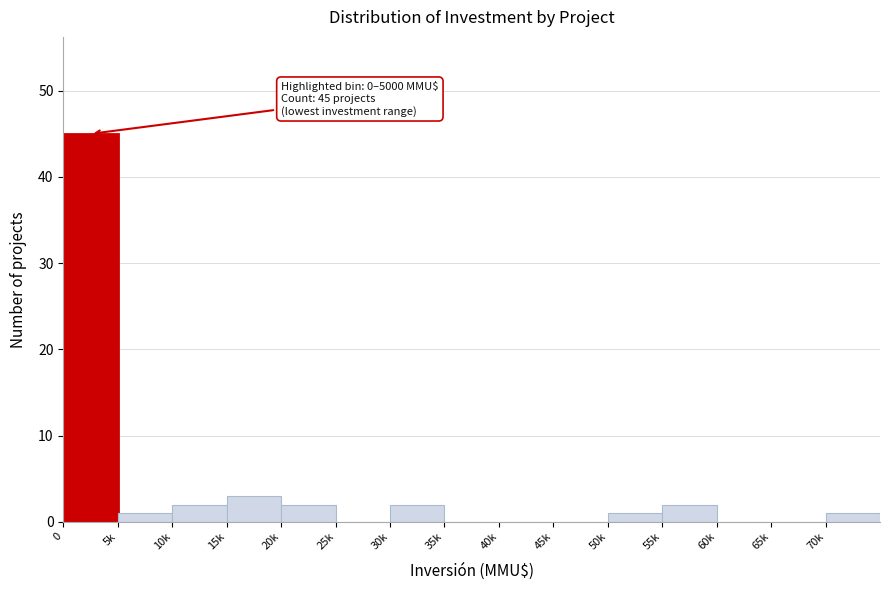

Reading left to right, extract all data points from this chart.

0=45	5k=1	10k=2	15k=3	20k=2	25k=0	30k=2	35k=0	40k=0	45k=0	50k=1	55k=2	60k=0	65k=0	70k=1